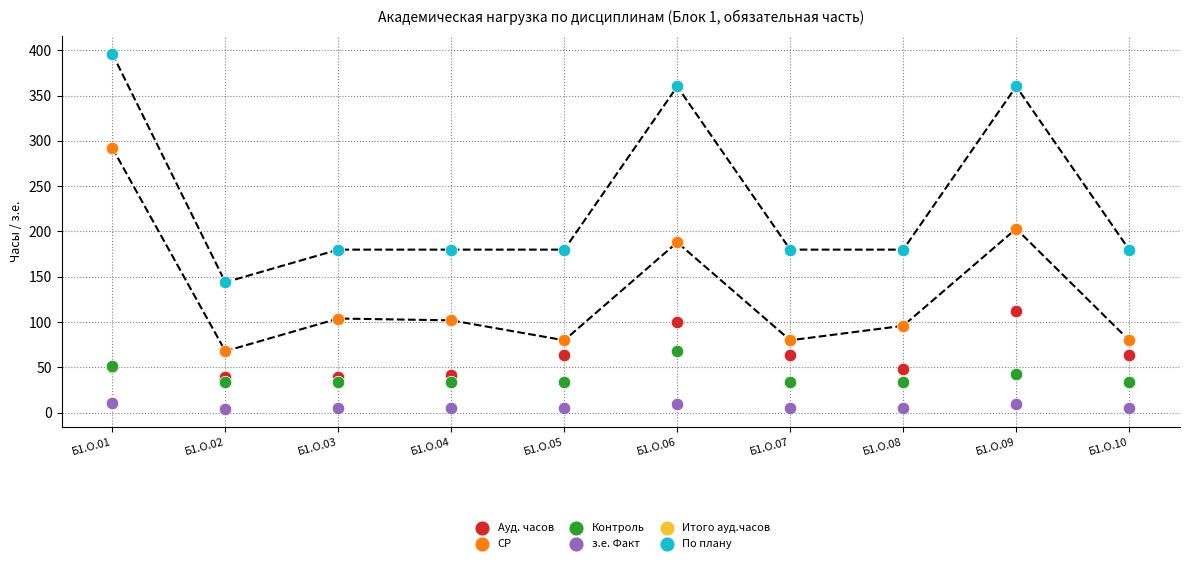

What are all the series names shown in the legend?

Ауд. часов, СР, Контроль, з.е. Факт, Итого ауд.часов, По плану